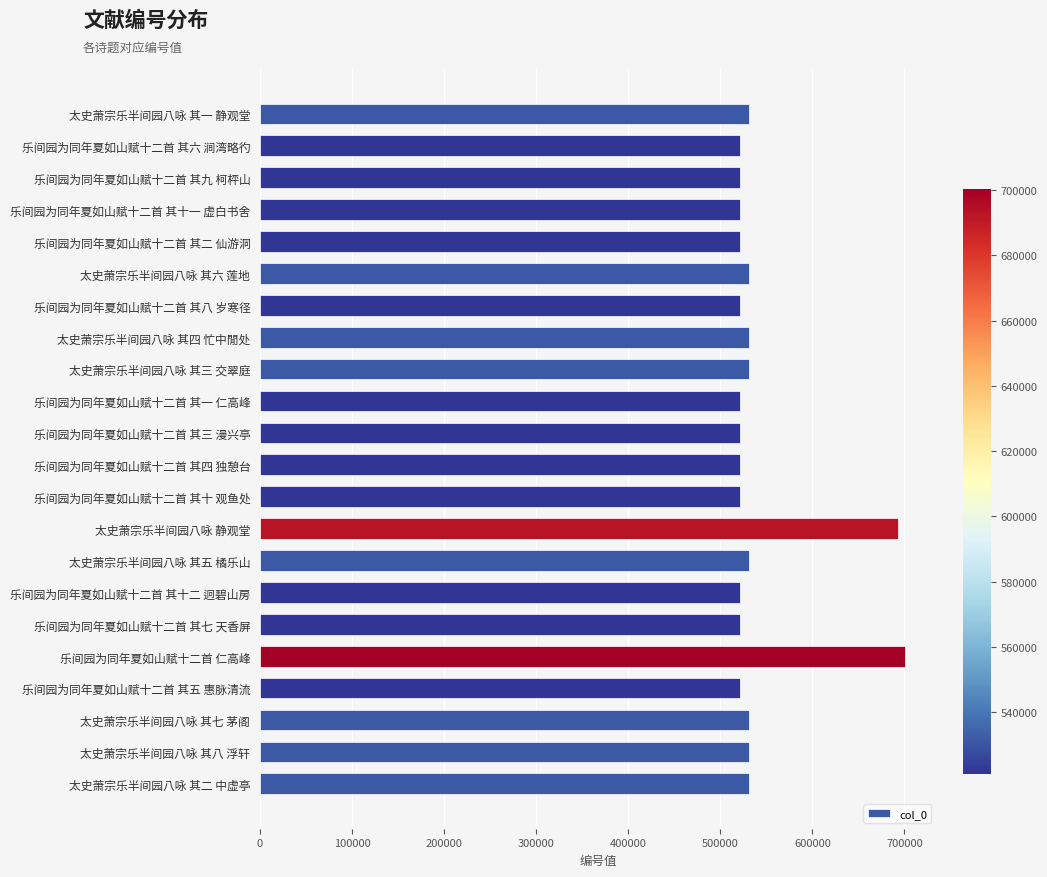

What is the value of the 7th bar from the top?

521110